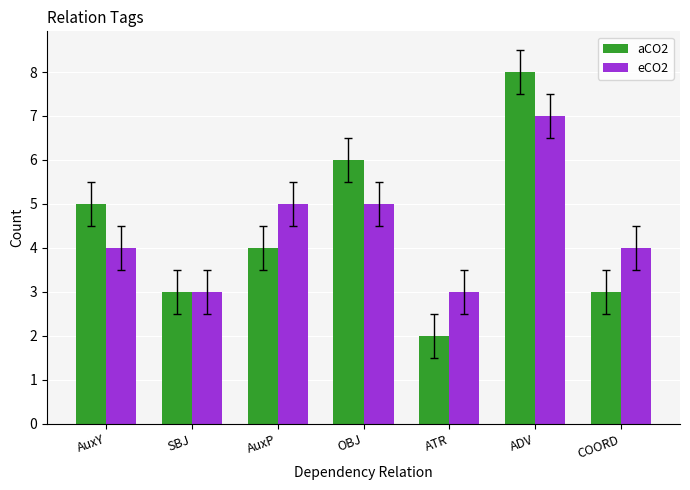

Which series changed the most between ADV and COORD?

aCO2